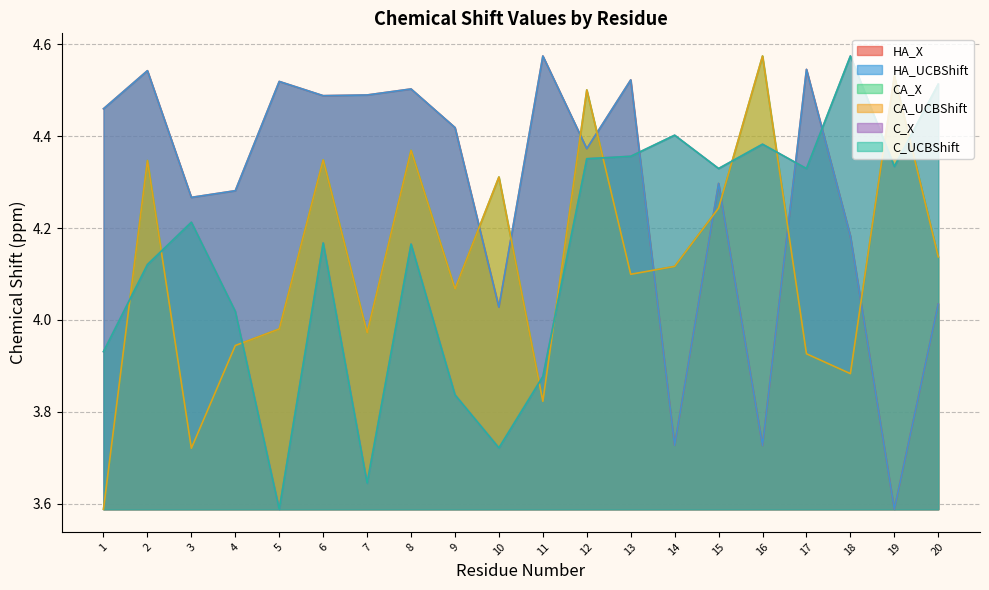

Is it true that C_X equals 3.7 at 10?

True